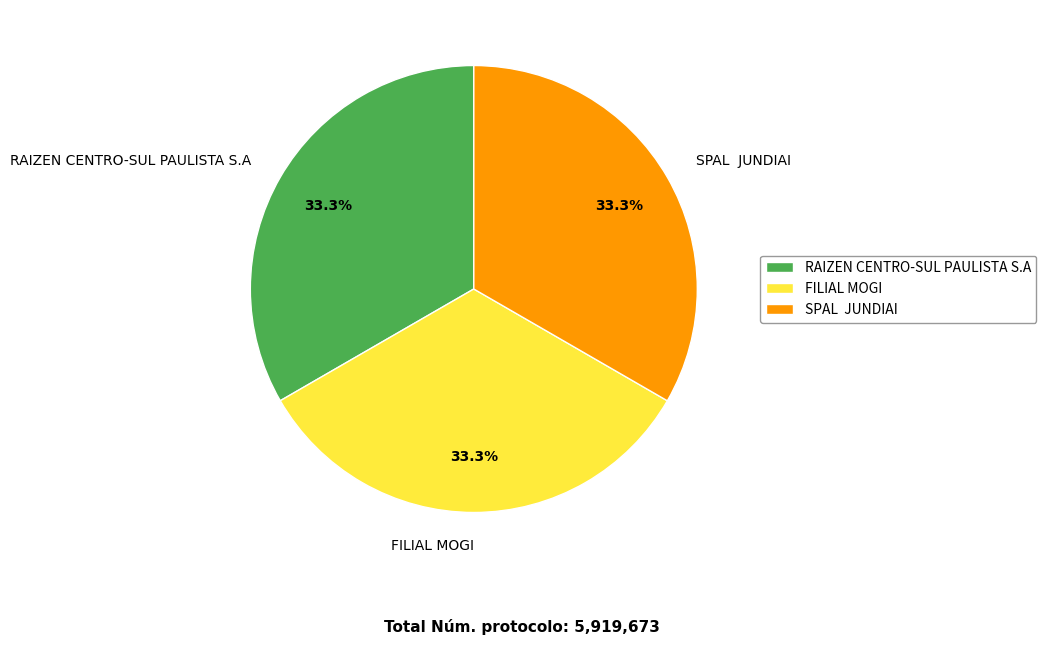

Count the number of slices in the pie.

3